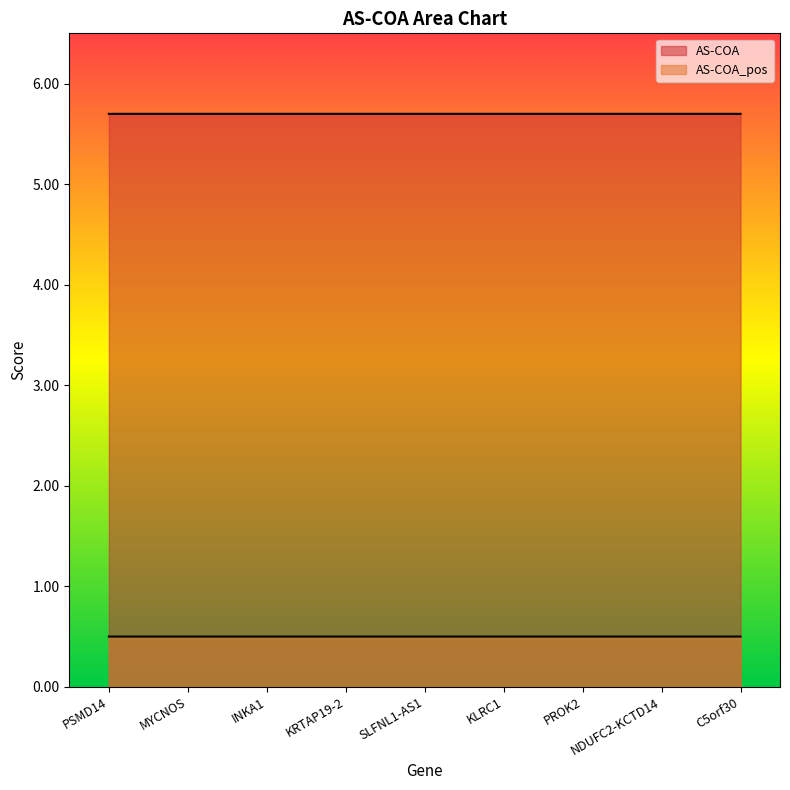

How many data points does each series have?

9